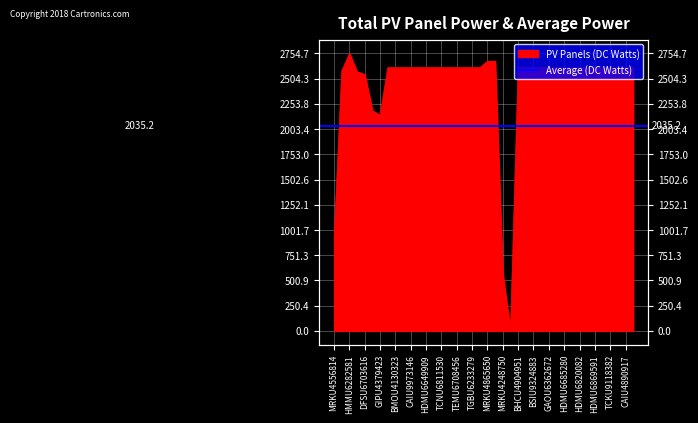

Which label corresponds to the largest value in the chart?

HMMU6282581